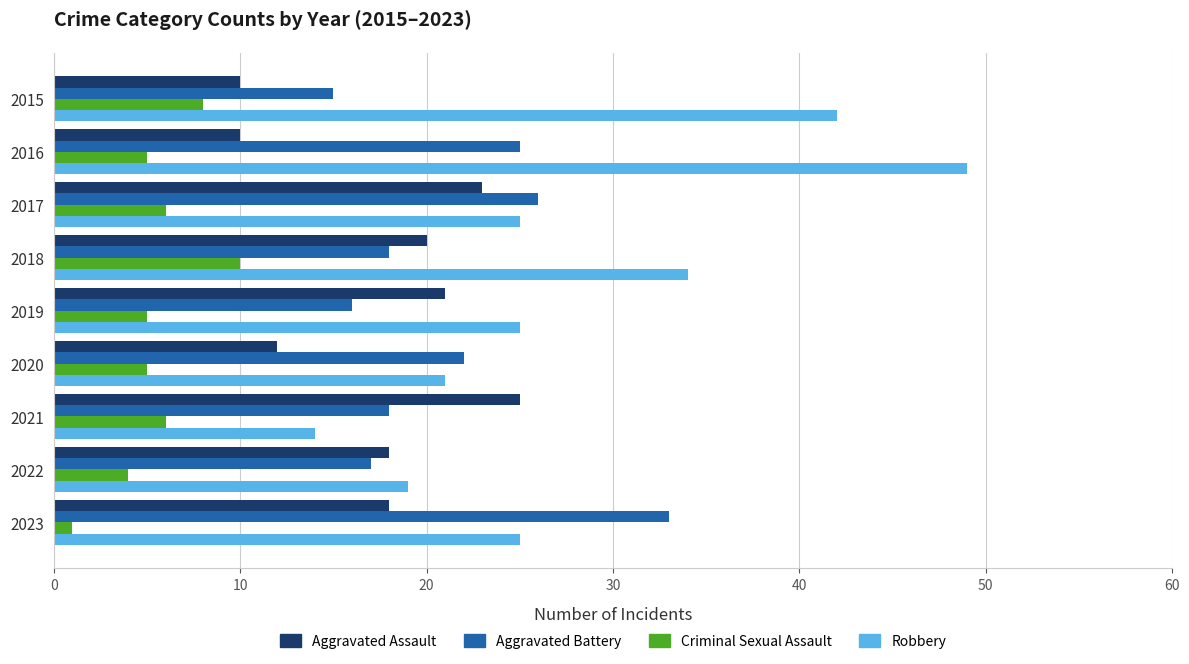

Rank the series by their average value, from highest to lowest.

Robbery, Aggravated Battery, Aggravated Assault, Criminal Sexual Assault